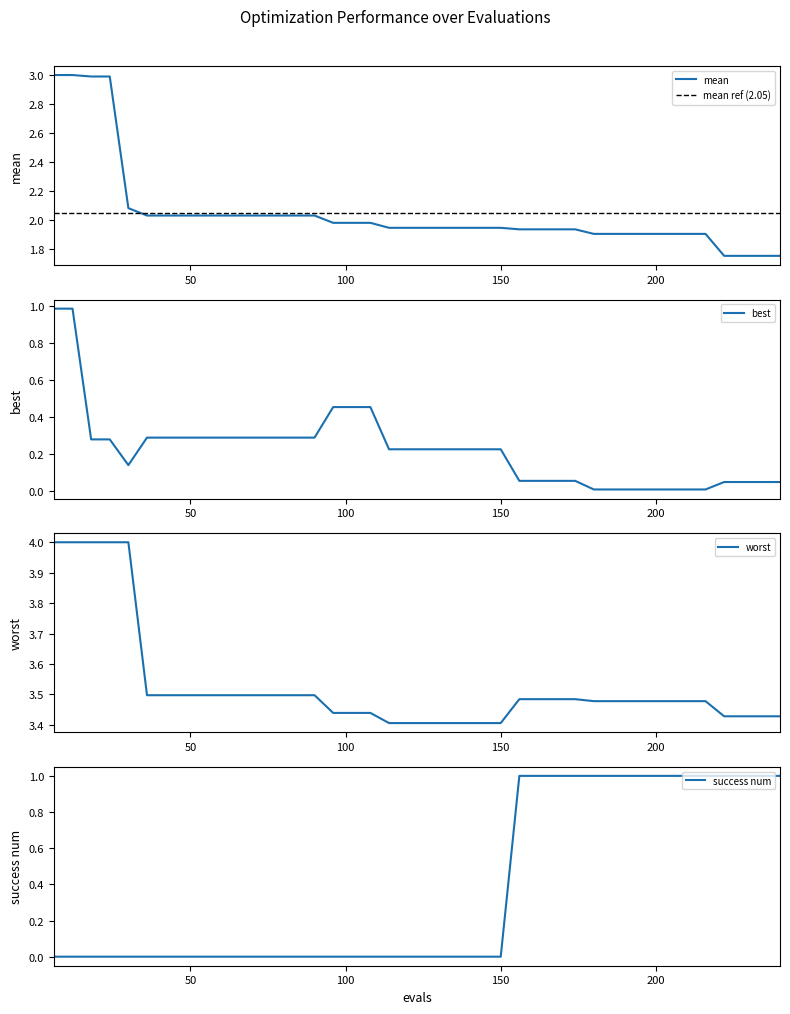

What is the sum of the success num values at 150 and 174?

1.0